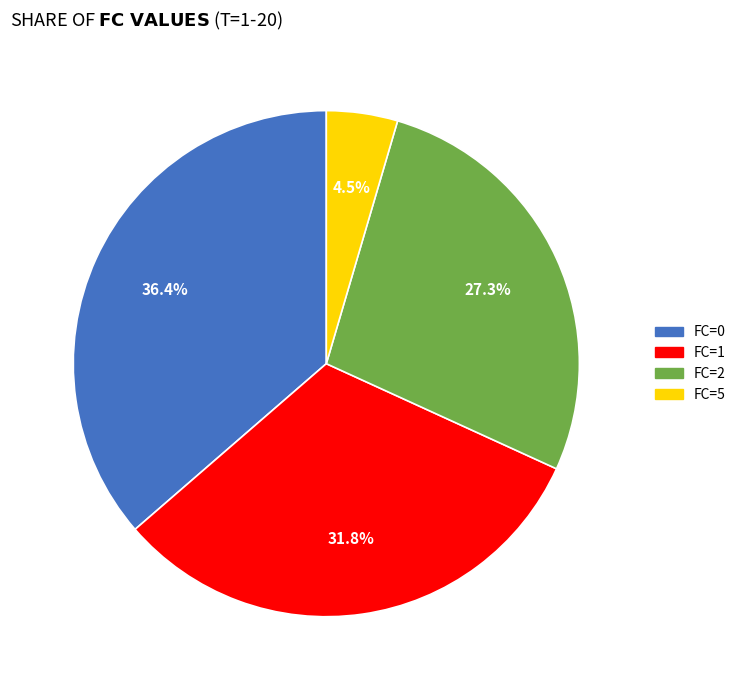

Rank the categories by value from lowest to highest.

FC=5, FC=2, FC=1, FC=0